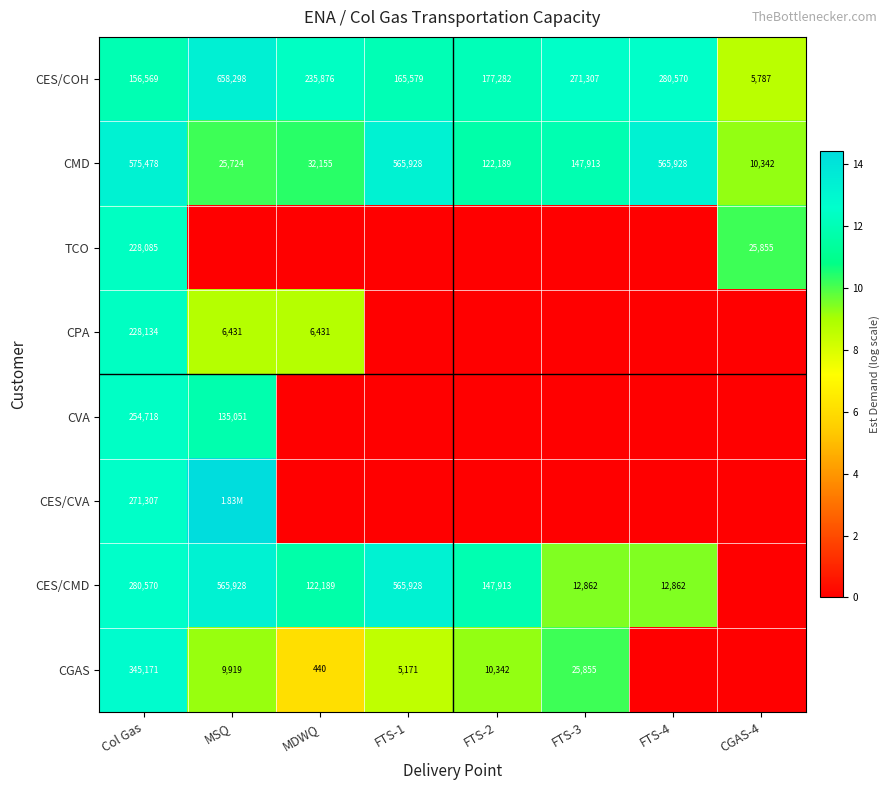

At Col Gas, list the series in order from largest to smallest.

CMD, CGAS, CES/CMD, CES/CVA, CVA, CPA, TCO, CES/COH